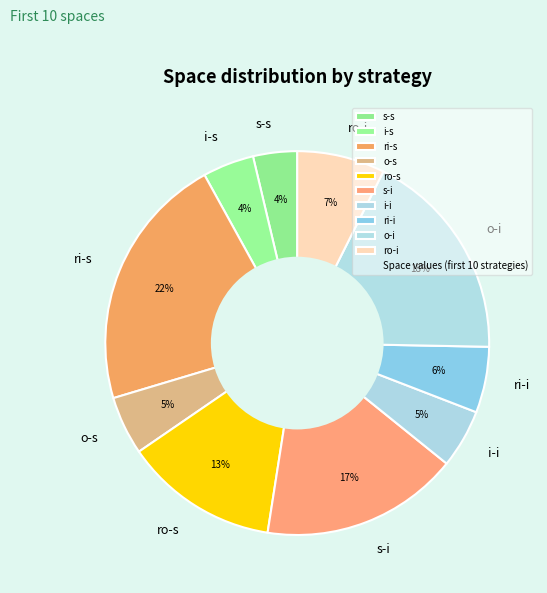

Combined, do ro-i and i-s account for over 50%?

No